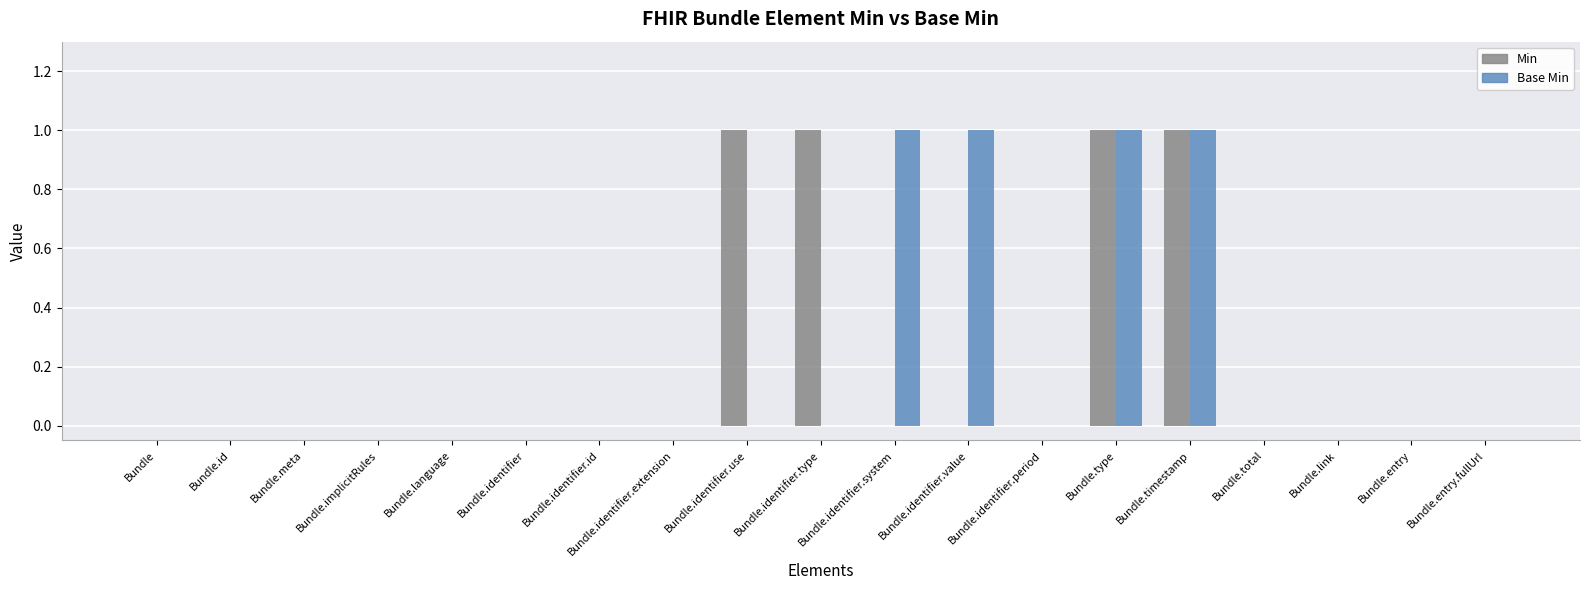

Reading right to left, transcribe all the data shown in this chart.

Min: 0	0	0	0	1	1	0	0	0	1	1	0	0	0	0	0	0	0	0
Base Min: 0	0	0	0	1	1	0	1	1	0	0	0	0	0	0	0	0	0	0